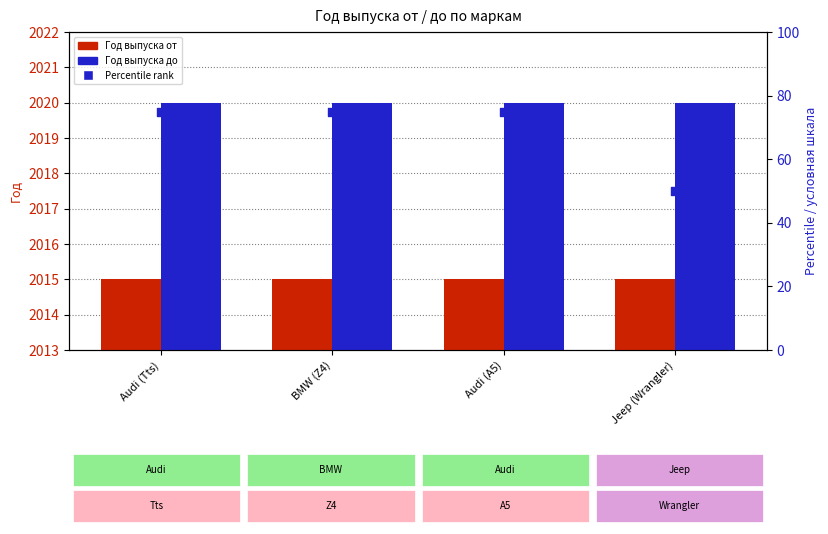

At how many categories does at least one series exceed 226?

4